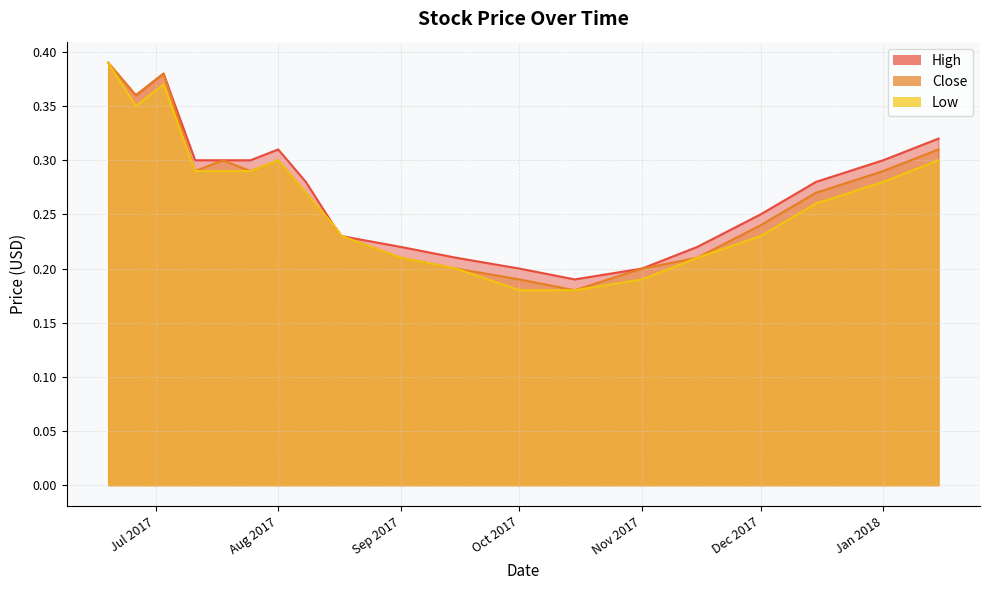

What is the greatest value displayed?

0.4